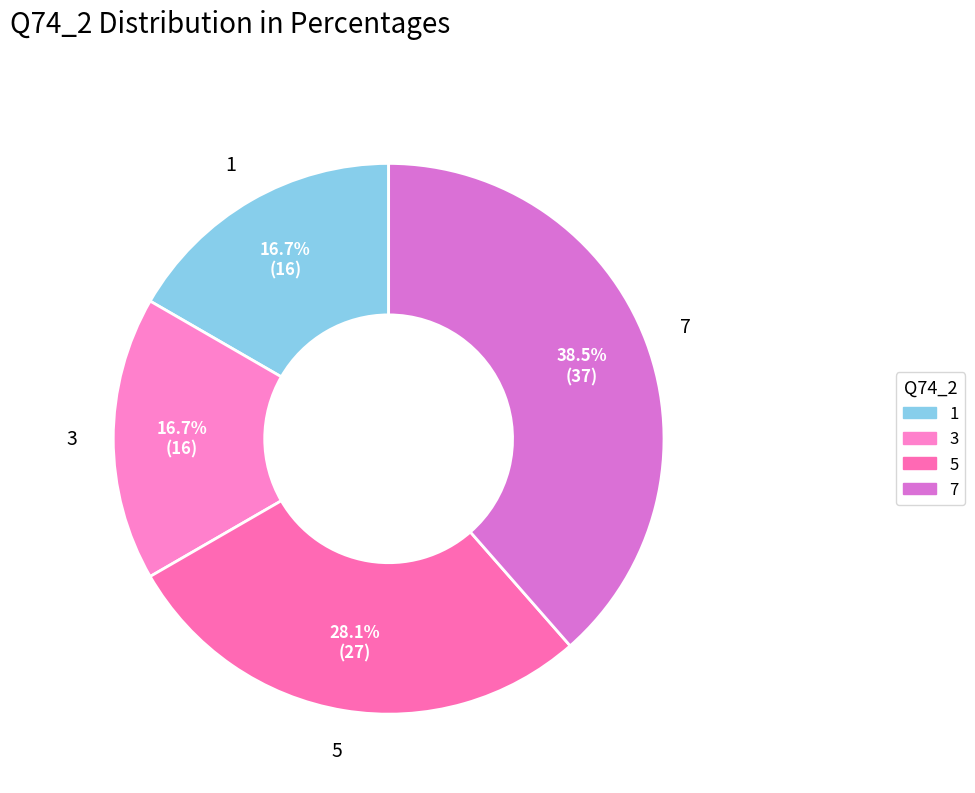

How many segments does this pie chart have?

4